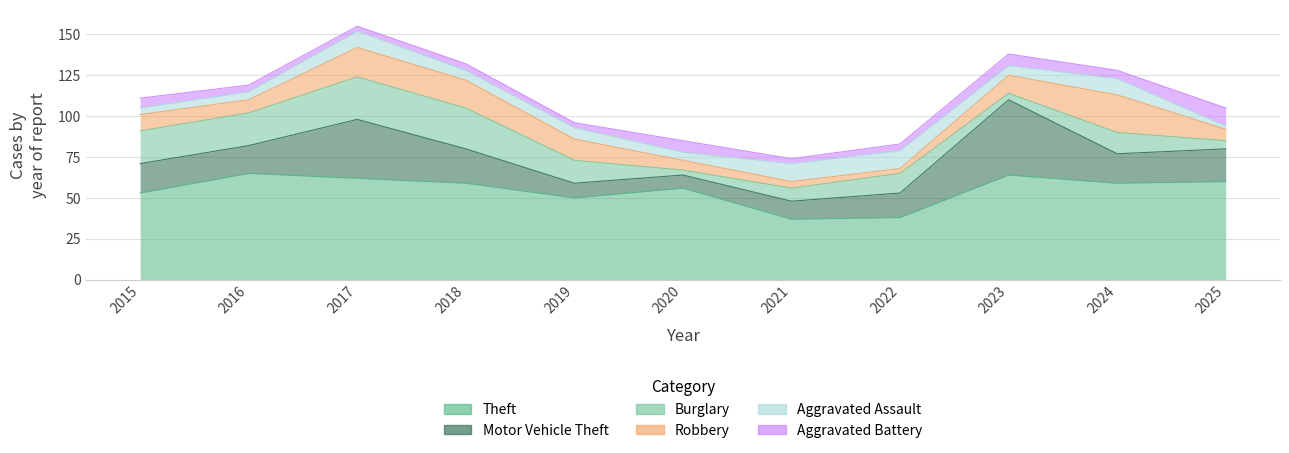

What is the sum of the Theft values at 2017 and 2020?

118